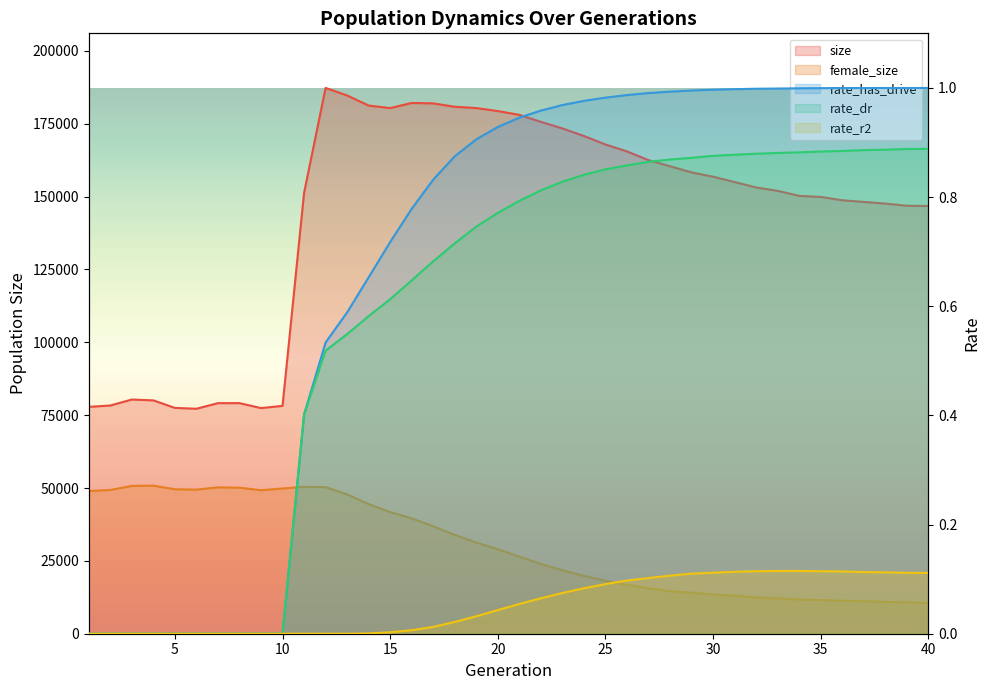

What is the value of the rate_dr point at the 30th from the left?

0.9